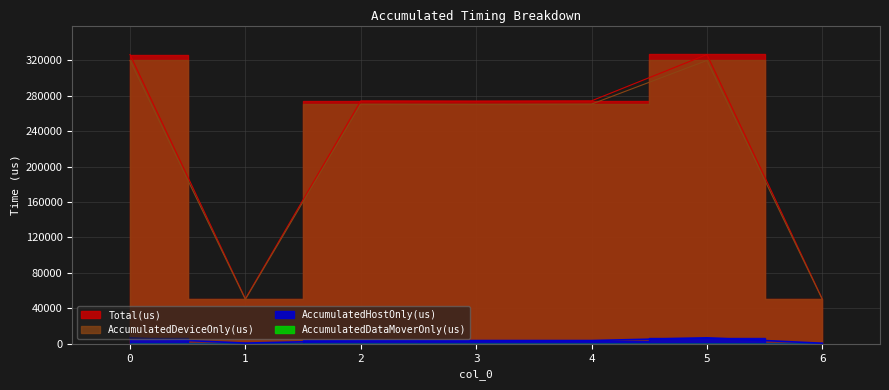

What is the value of the AccumulatedHostOnly(us) point at the 5th from the left?

3682.7